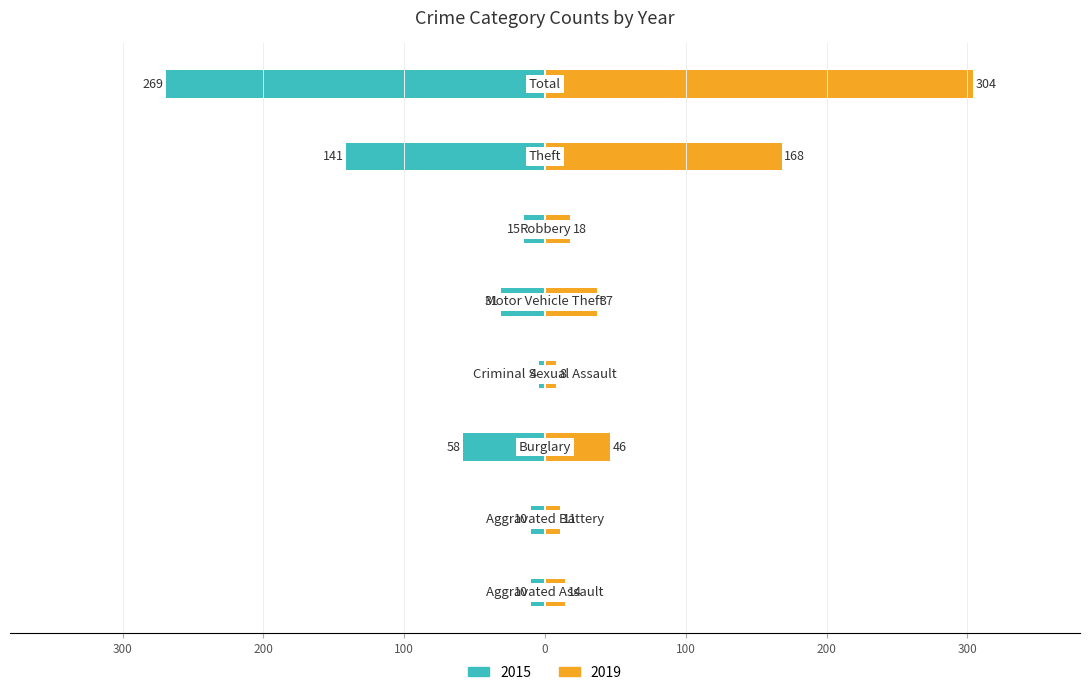

How many bars are there in each group?

2